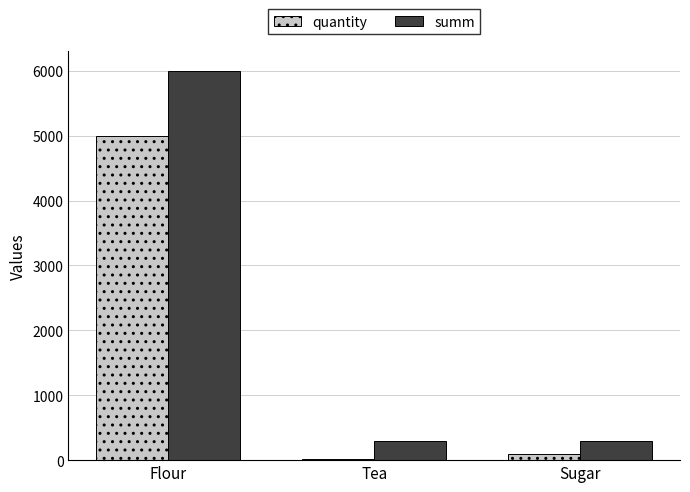

Reading right to left, transcribe all the data shown in this chart.

quantity: 100	20	5000
summ: 300	300	6000